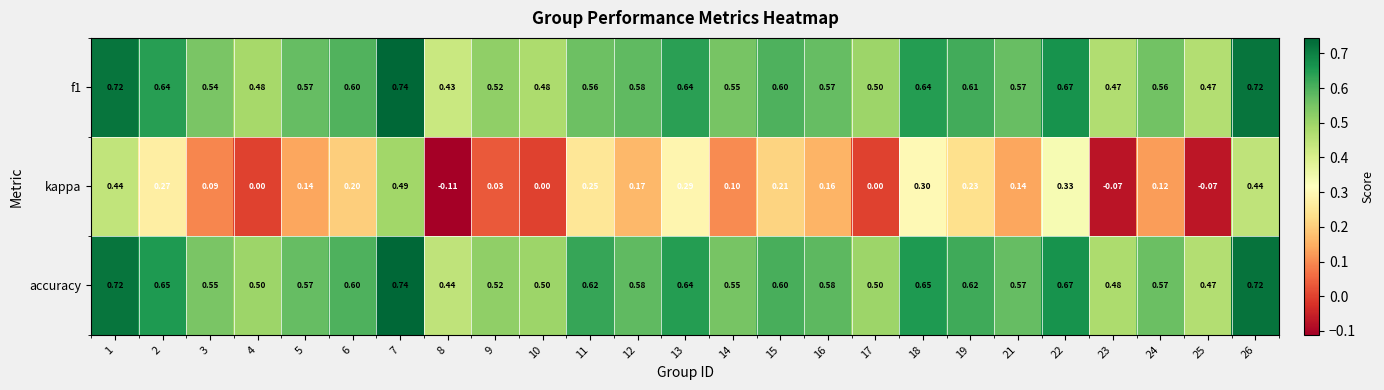

Which series changed the most between 12 and 21?

kappa